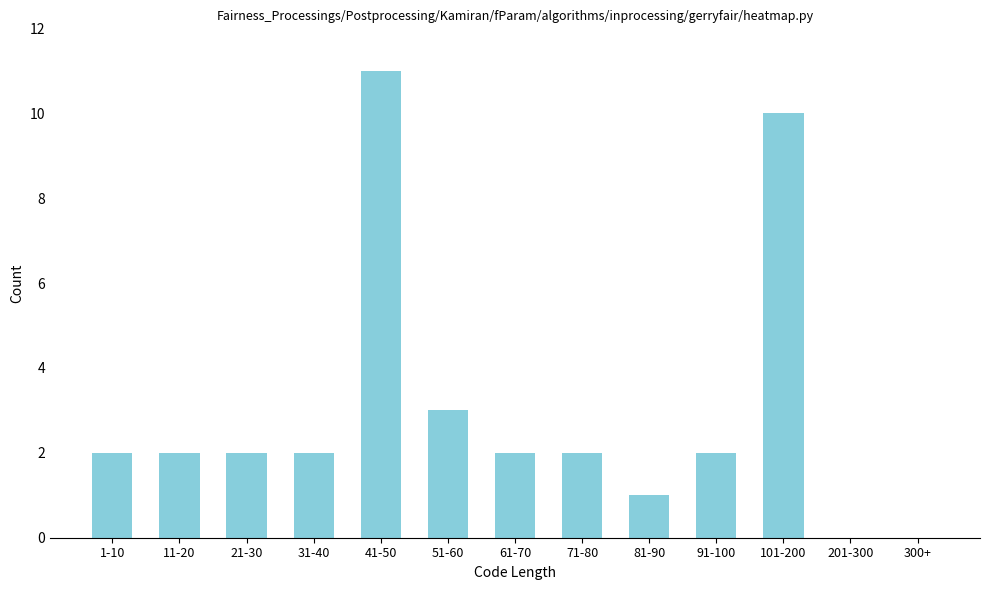

Reading right to left, extract all data points from this chart.

300+=0	201-300=0	101-200=10	91-100=2	81-90=1	71-80=2	61-70=2	51-60=3	41-50=11	31-40=2	21-30=2	11-20=2	1-10=2